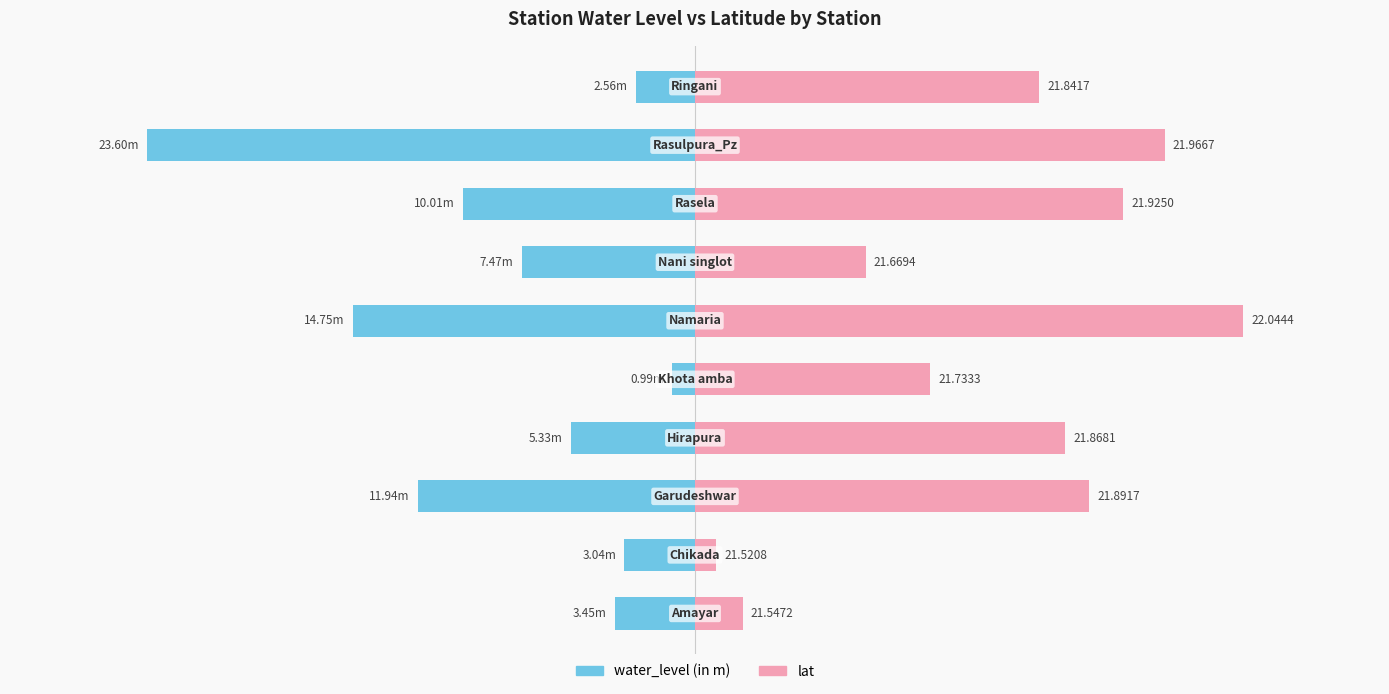

Is it true that water_level (in m) equals -1.3 at 6?

False